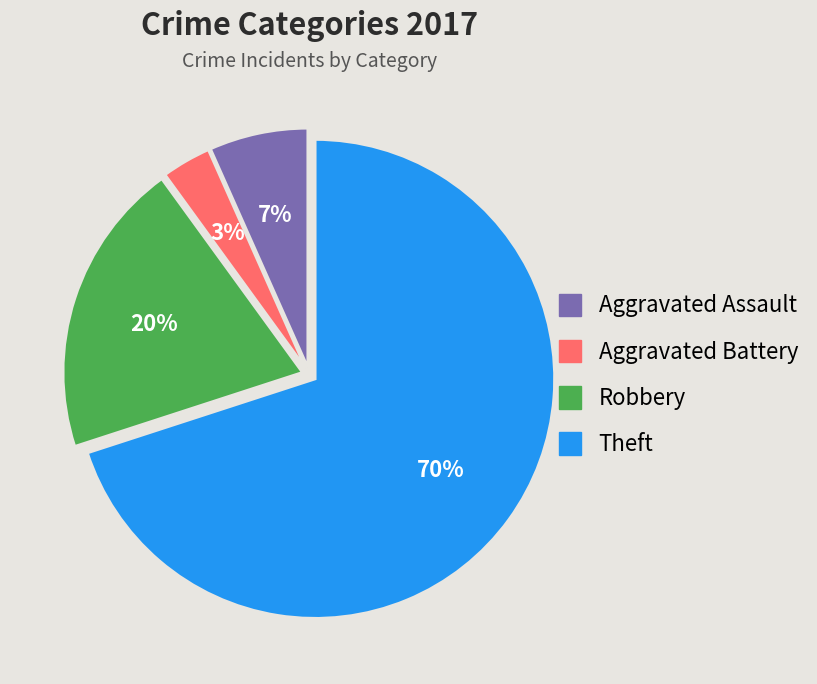

Is the sum of Aggravated Assault and Aggravated Battery greater than half?

No